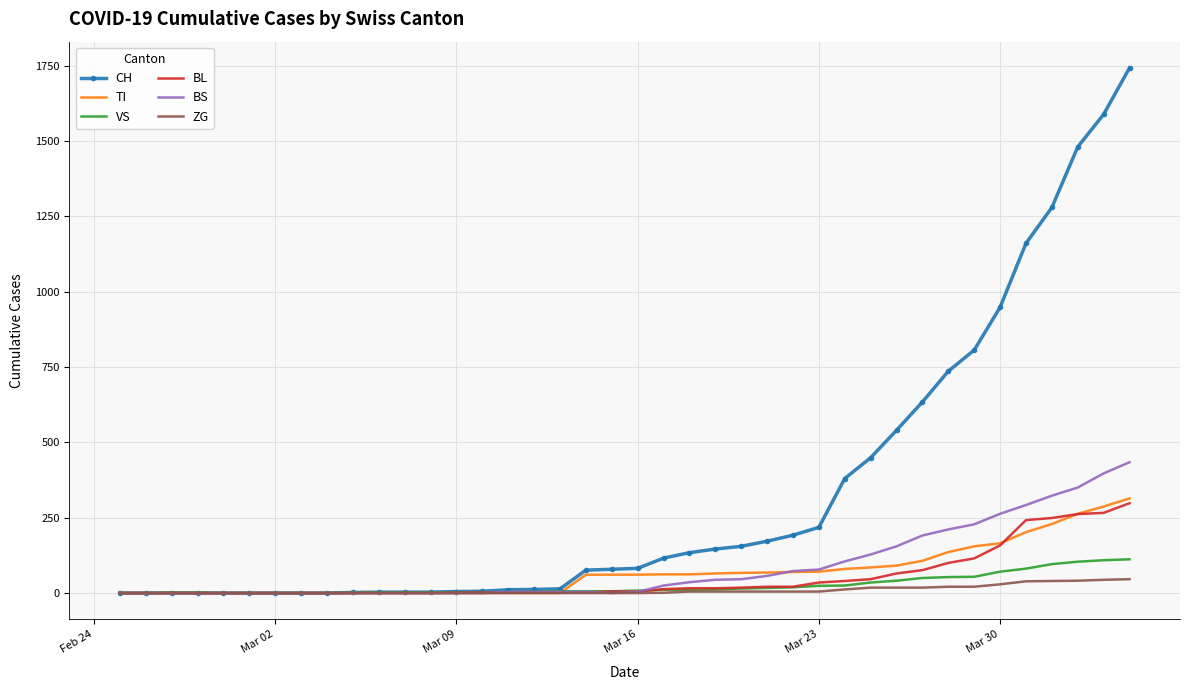

Which series has the widest spread of values?

CH